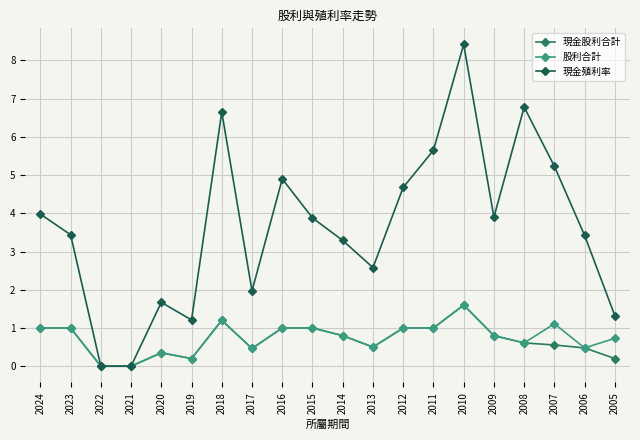

Read the 股利合計 value at 2020.

0.3